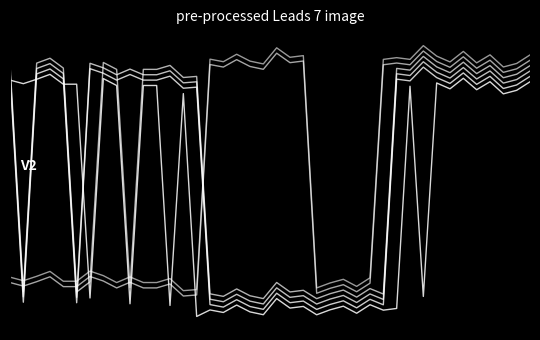

Does the chart display data point markers on the line(s)?

No